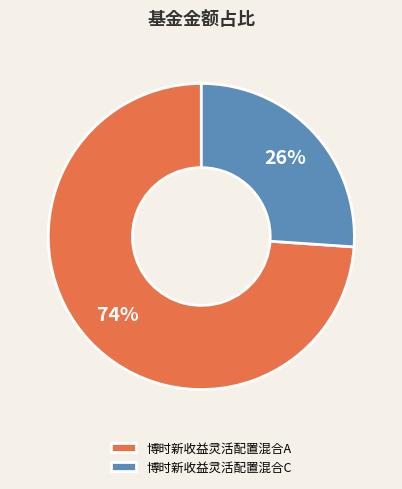

Rank the categories by value from highest to lowest.

博时新收益灵活配置混合A, 博时新收益灵活配置混合C